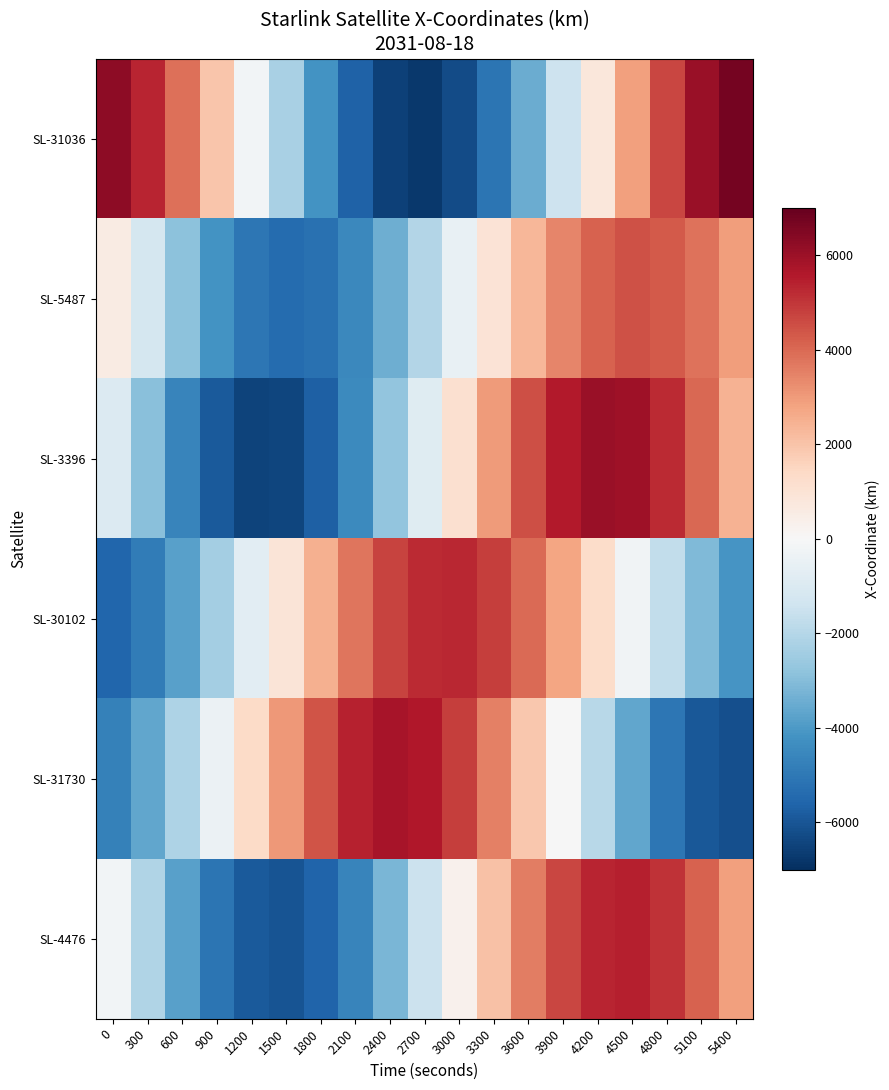

At which category is the sum across all series the highest?

4200